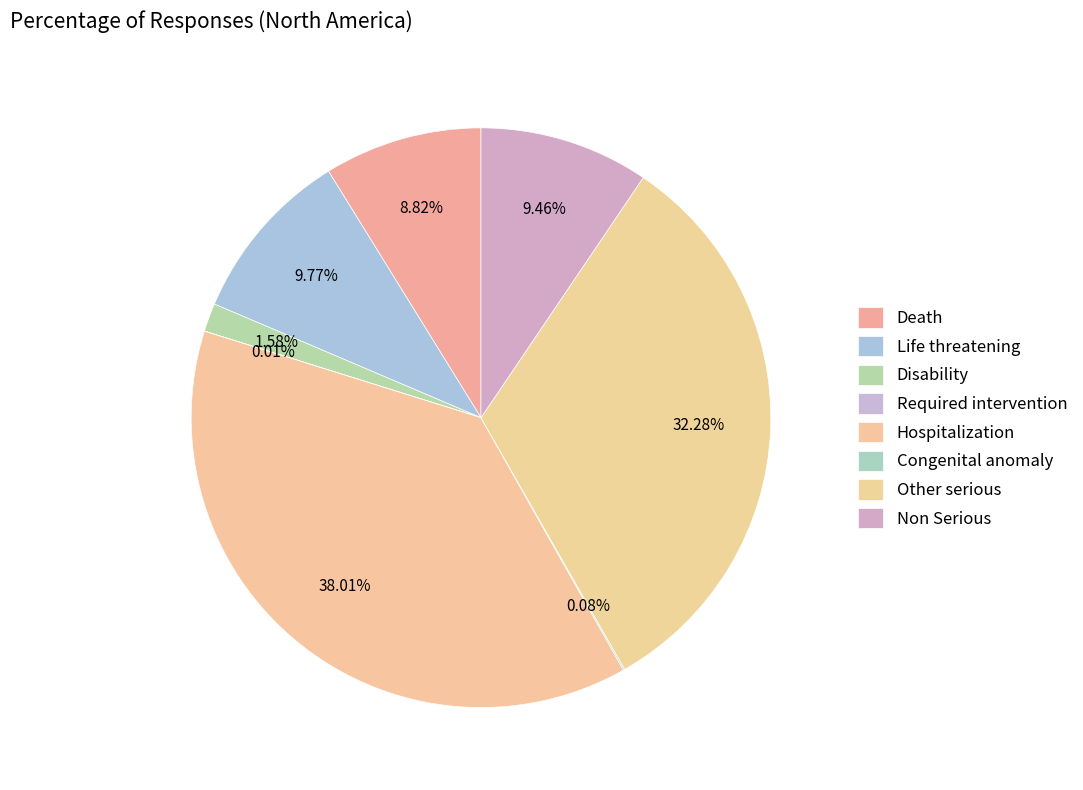

To the nearest percent, what is the difference between the Death and Disability slice percentages?

7%